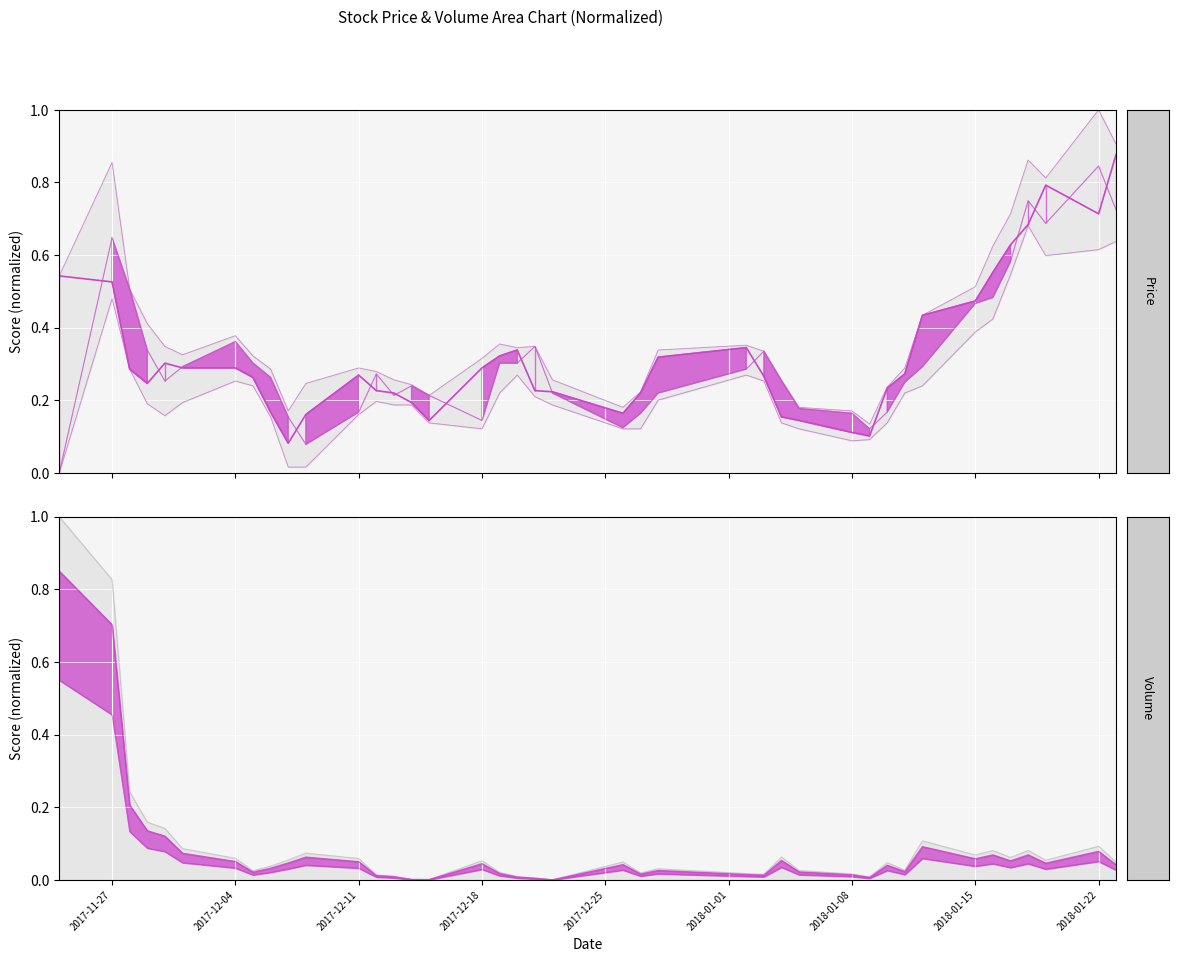

What is the total value across all series at 29?

0.5